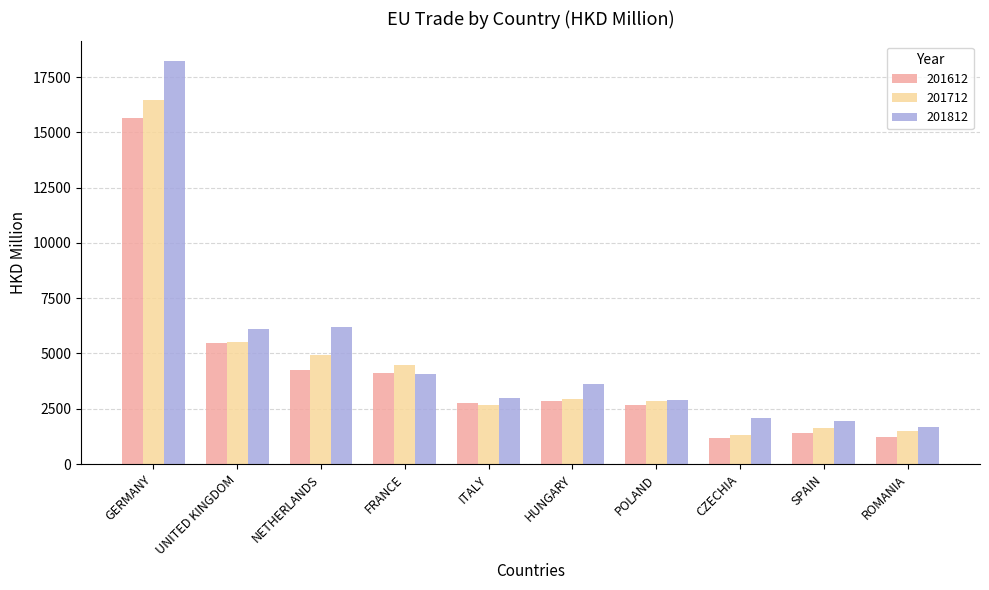

The 201812 series shows 2898.4 at POLAND. True or false?

True